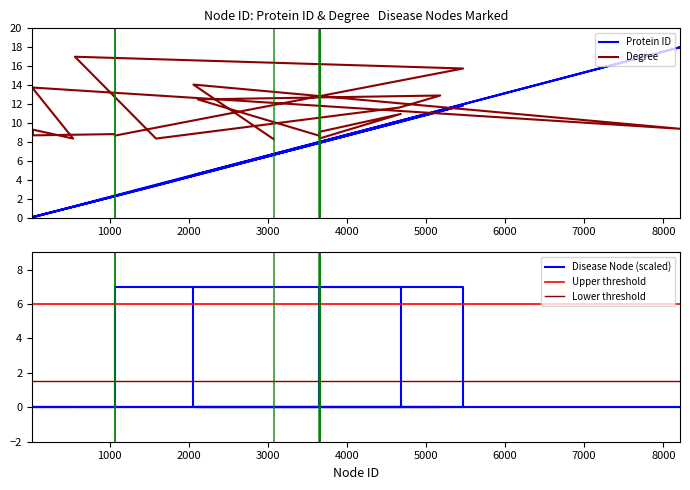

List the labels in order of Disease Node value, smallest first.

2059, 8211, 20, 539, 29, 31, 5469, 561, 1587, 4664, 5180, 2115, 4681, 3073, 1062, 1065, 3653, 3654, 3655, 3659